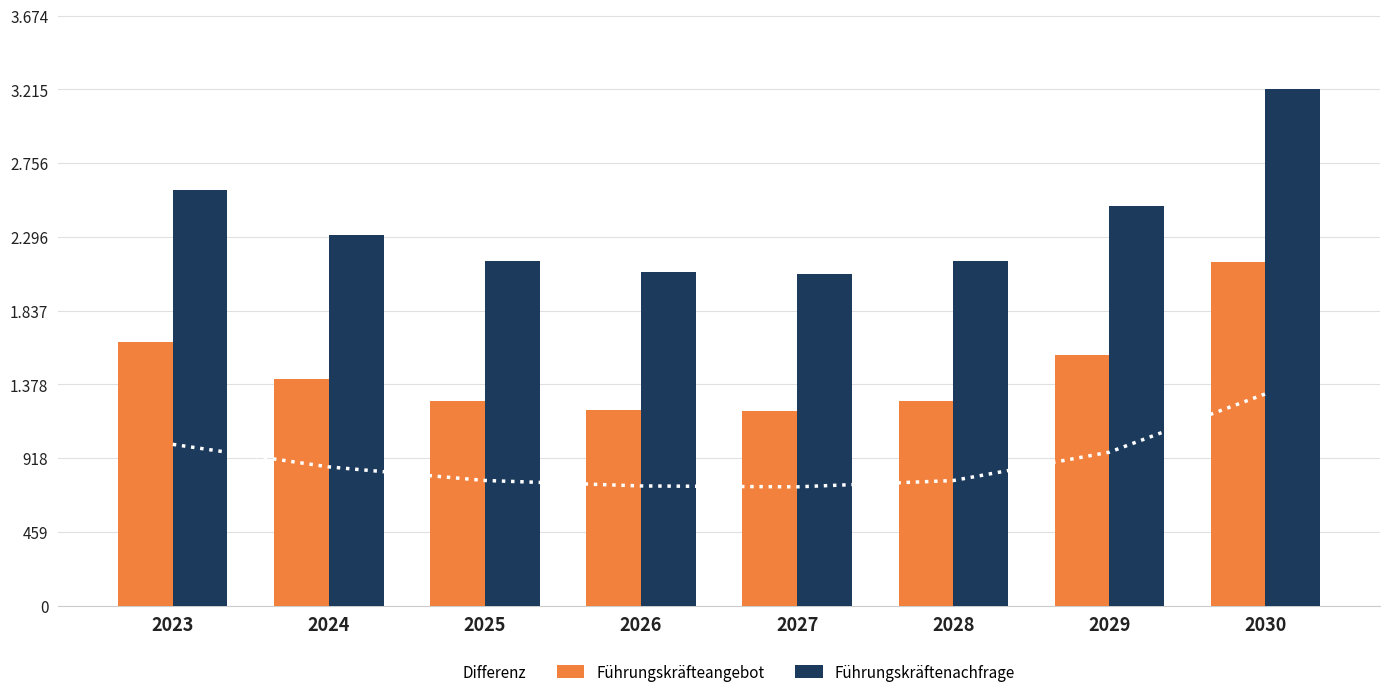

Rank the categories by Führungskräftenachfrage value from lowest to highest.

2027, 2026, 2028, 2025, 2024, 2029, 2023, 2030